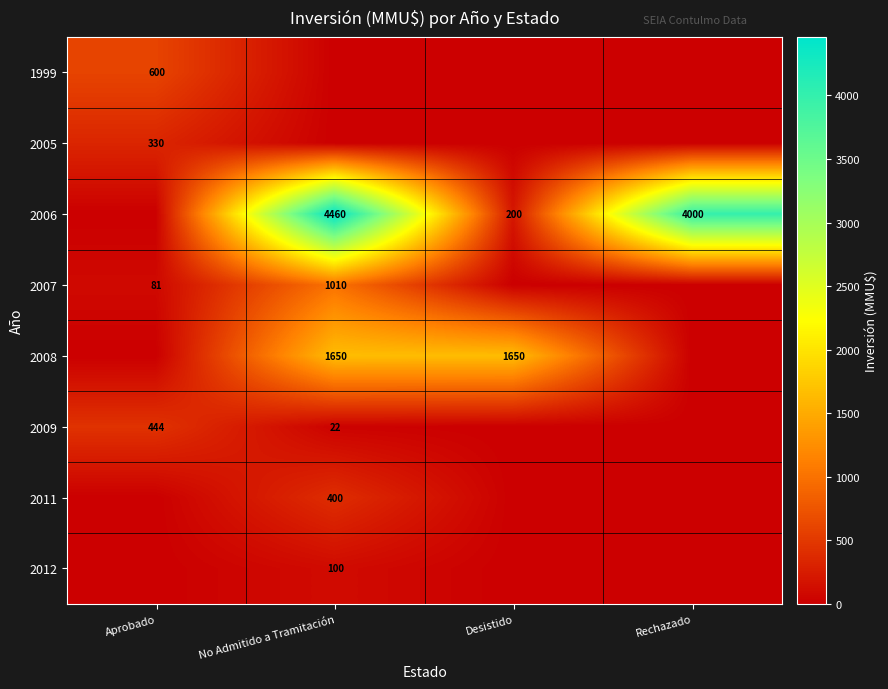

What is the difference between the 2007 values at Aprobado and No Admitido a Tramitación?

929